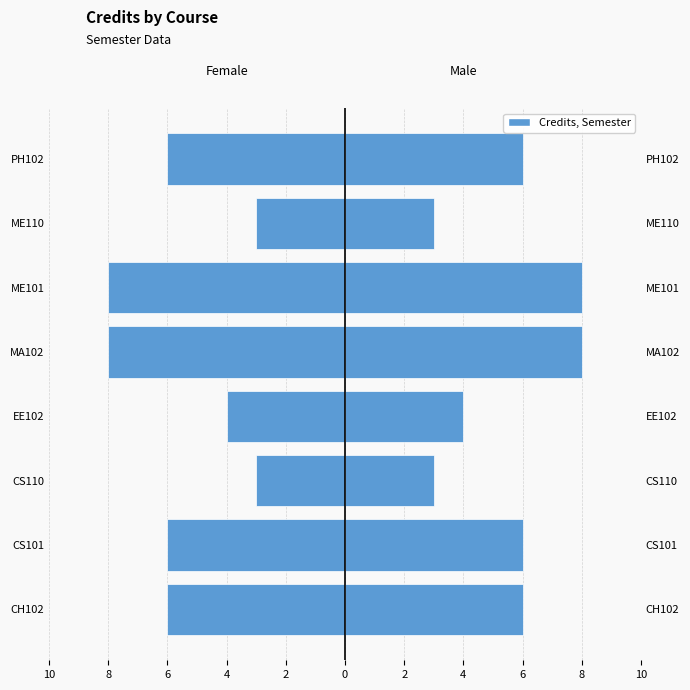

How many bars are there in each group?

2